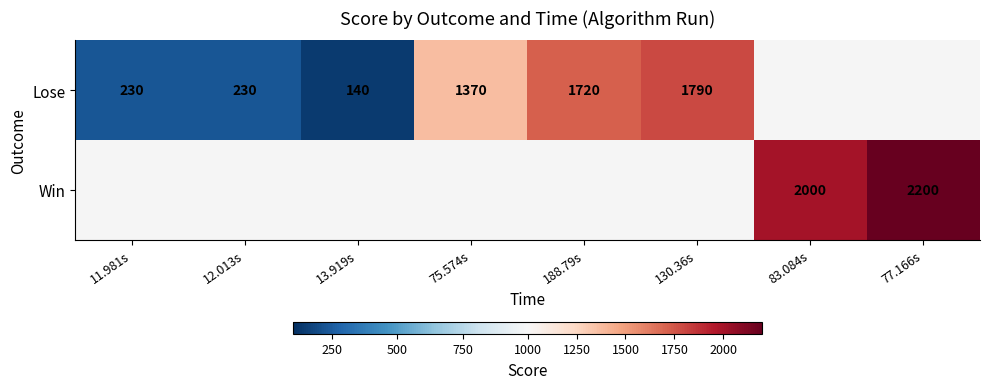

What is the difference between the Lose values at 75.574s and 11.981s?

1140